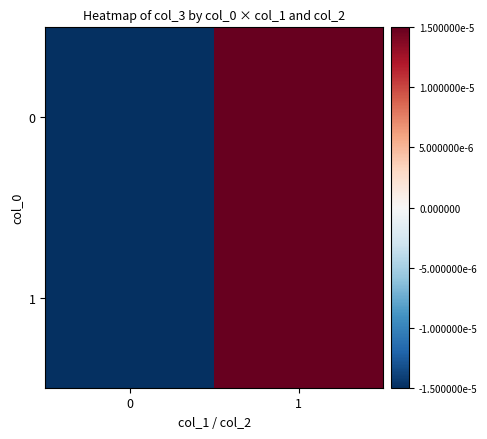

At 0, list the series in order from smallest to largest.

0, 1